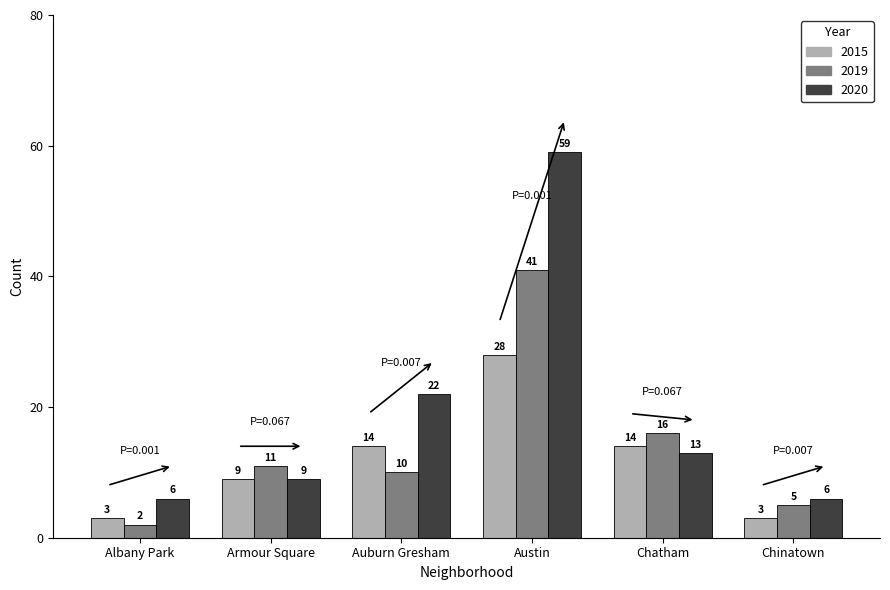

Reading right to left, extract all data points from this chart.

2015: Chinatown=3	Chatham=14	Austin=28	Auburn Gresham=14	Armour Square=9	Albany Park=3
2019: Chinatown=5	Chatham=16	Austin=41	Auburn Gresham=10	Armour Square=11	Albany Park=2
2020: Chinatown=6	Chatham=13	Austin=59	Auburn Gresham=22	Armour Square=9	Albany Park=6